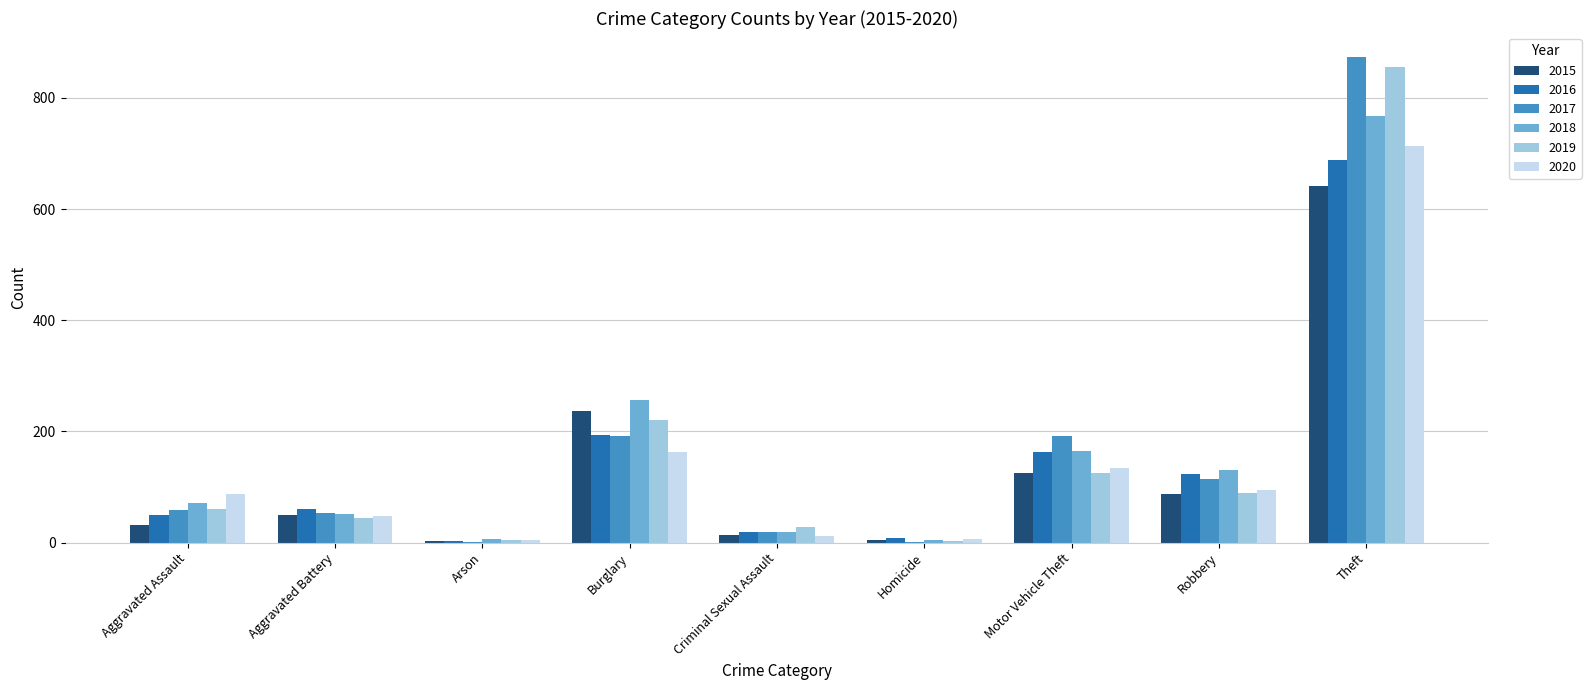

What is the average value of the 2015 series?

132